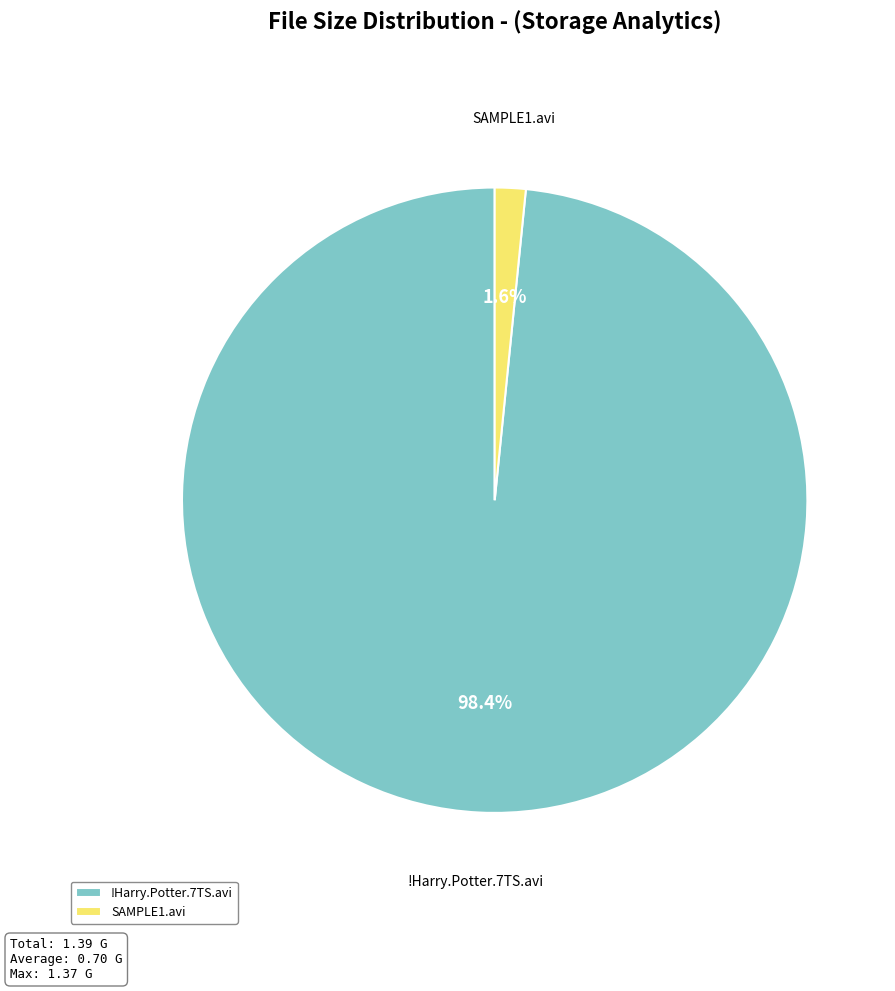

Which category accounts for the majority?

!Harry.Potter.7TS.avi